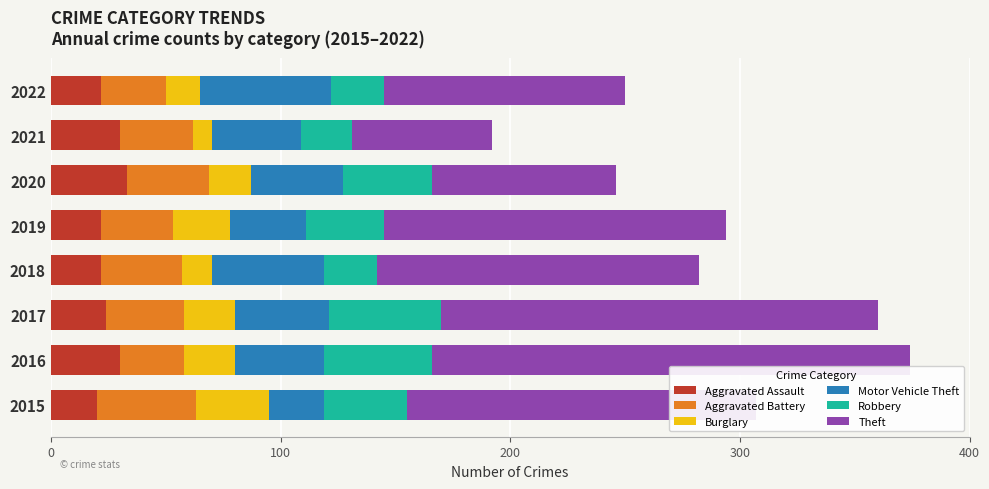

What is the highest value of the Aggravated Assault series?

33